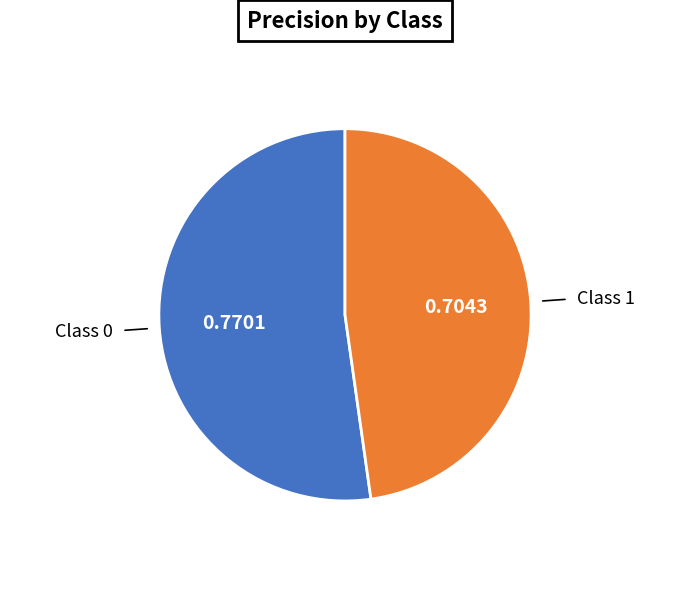

How many slices are in this pie chart?

2